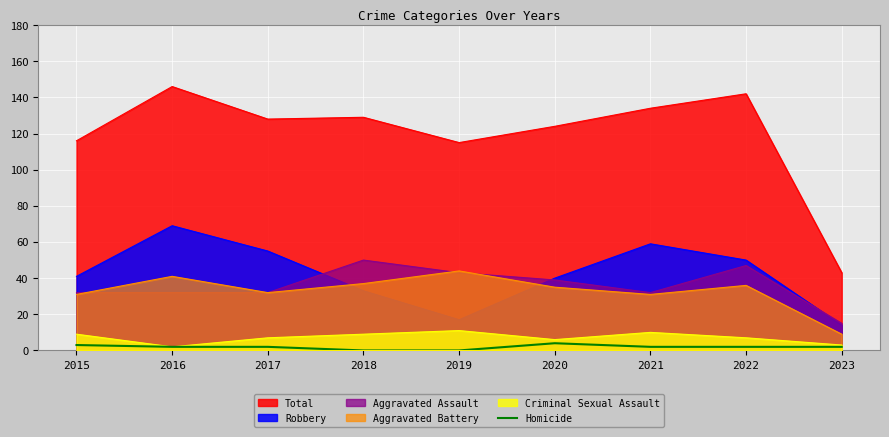

True or false: the data has more than 2 interior local peaks.

False